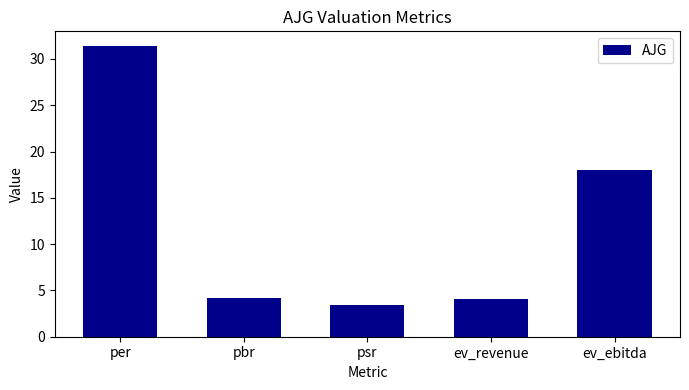

How many categories are shown in the chart?

5